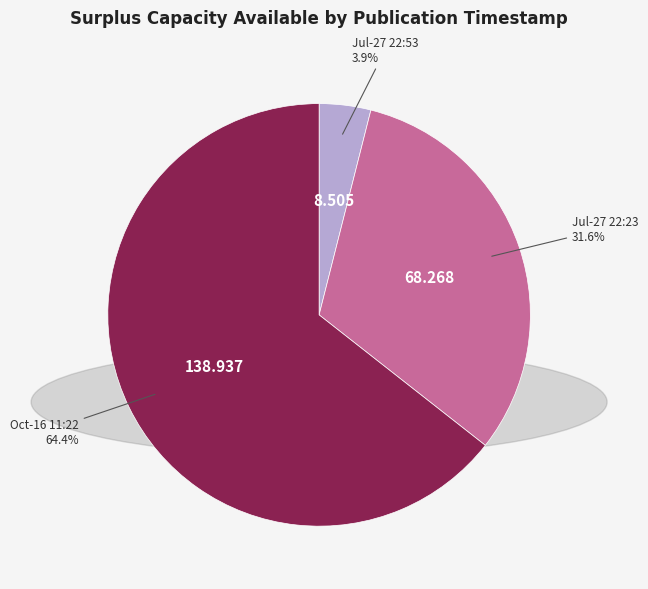

Does any single category account for the majority?

Yes